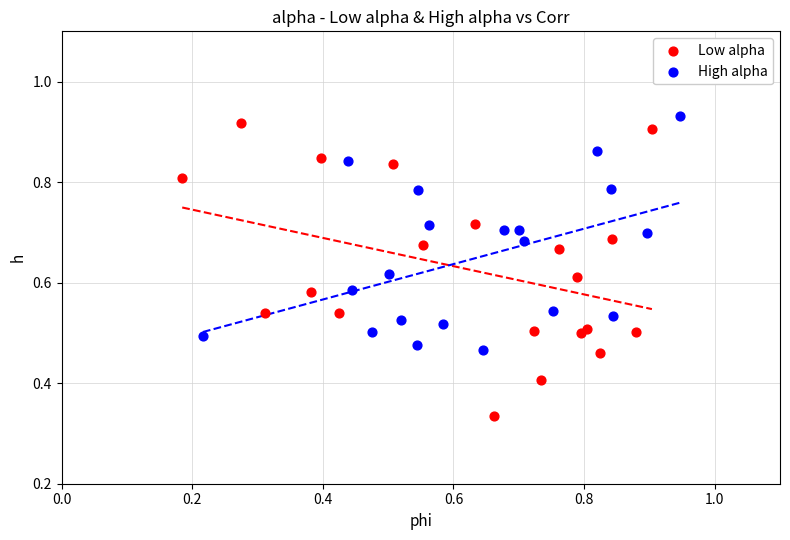

What are all the series names shown in the legend?

Low alpha, High alpha